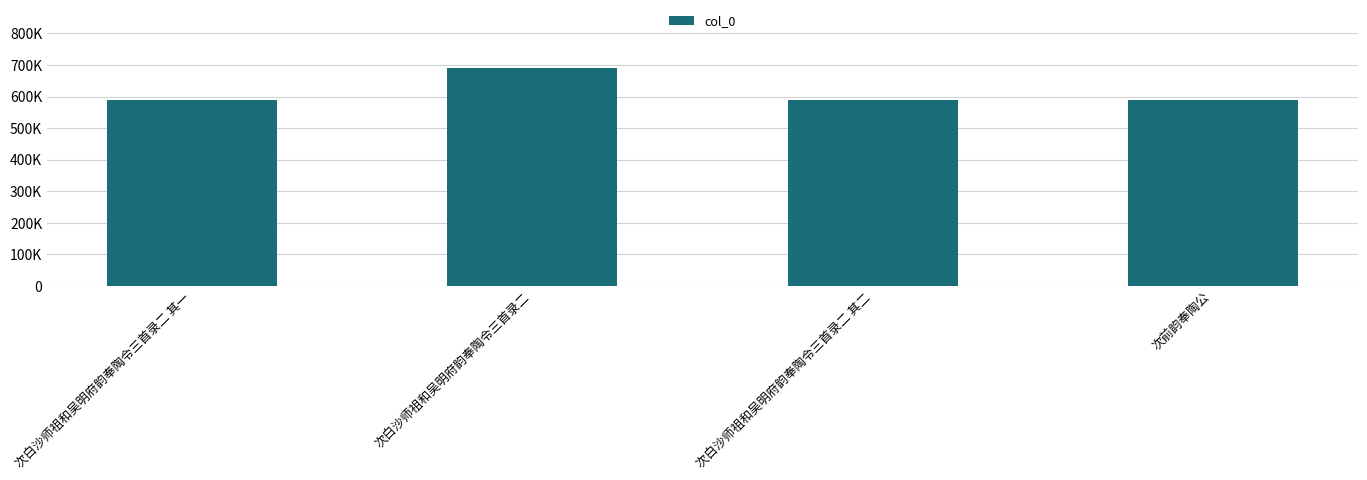

Is it true that the value at 次前韵奉陶公 is 590620?

True